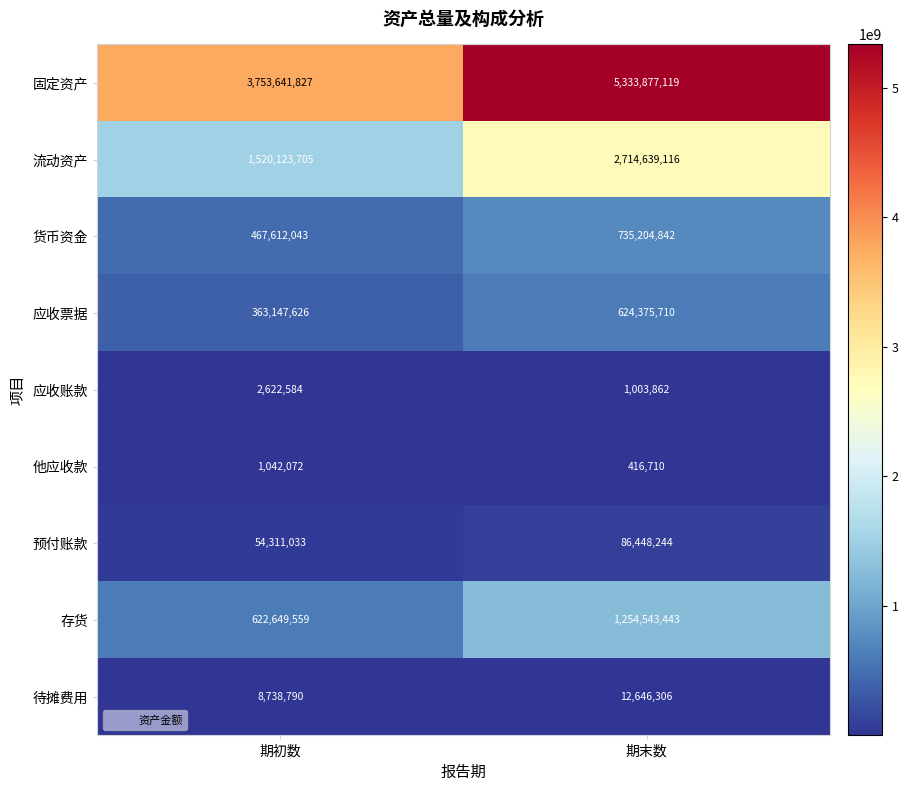

At how many categories does at least one series exceed 942114729?

2